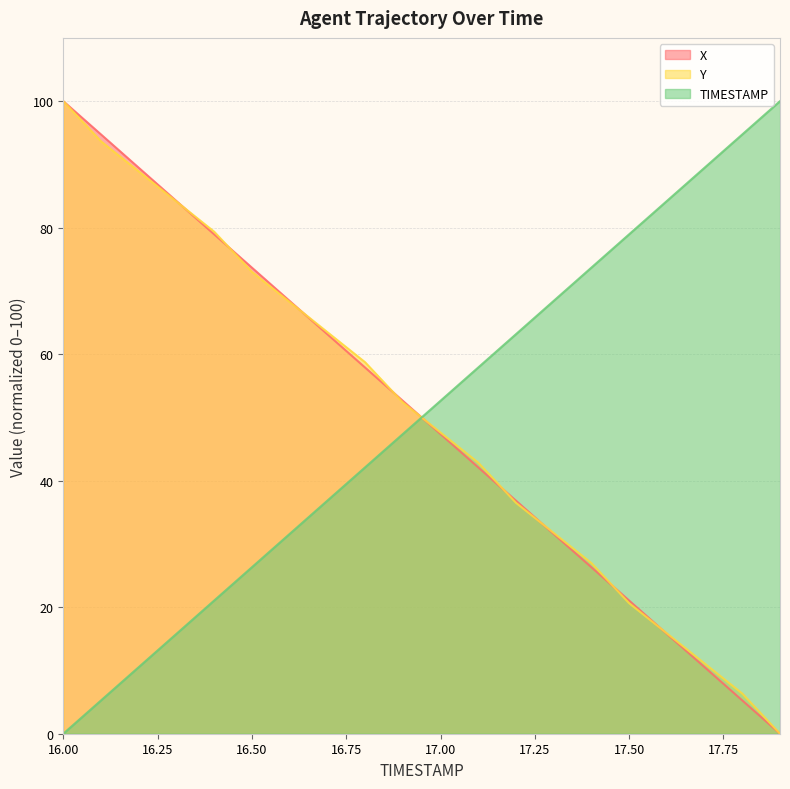

Reading left to right, extract all data points from this chart.

X: 16.0=100.0	16.1=94.7	16.2=89.5	16.3=84.2	16.4=78.9	16.5=73.7	16.6=68.4	16.7=63.2	16.8=57.9	16.9=52.6	17.0=47.4	17.1=42.1	17.2=36.8	17.3=31.6	17.4=26.3	17.5=21.1	17.6=15.8	17.7=10.5	17.8=5.3	17.9=0.0
Y: 16.0=100.0	16.1=93.7	16.2=88.9	16.3=84.1	16.4=79.4	16.5=73.0	16.6=68.3	16.7=63.5	16.8=58.7	16.9=52.4	17.0=47.6	17.1=42.9	17.2=36.5	17.3=31.7	17.4=27.0	17.5=20.6	17.6=15.9	17.7=11.1	17.8=6.3	17.9=0.0
TIMESTAMP: 16.0=0.0	16.1=5.3	16.2=10.5	16.3=15.8	16.4=21.1	16.5=26.3	16.6=31.6	16.7=36.8	16.8=42.1	16.9=47.4	17.0=52.6	17.1=57.9	17.2=63.2	17.3=68.4	17.4=73.7	17.5=78.9	17.6=84.2	17.7=89.5	17.8=94.7	17.9=100.0